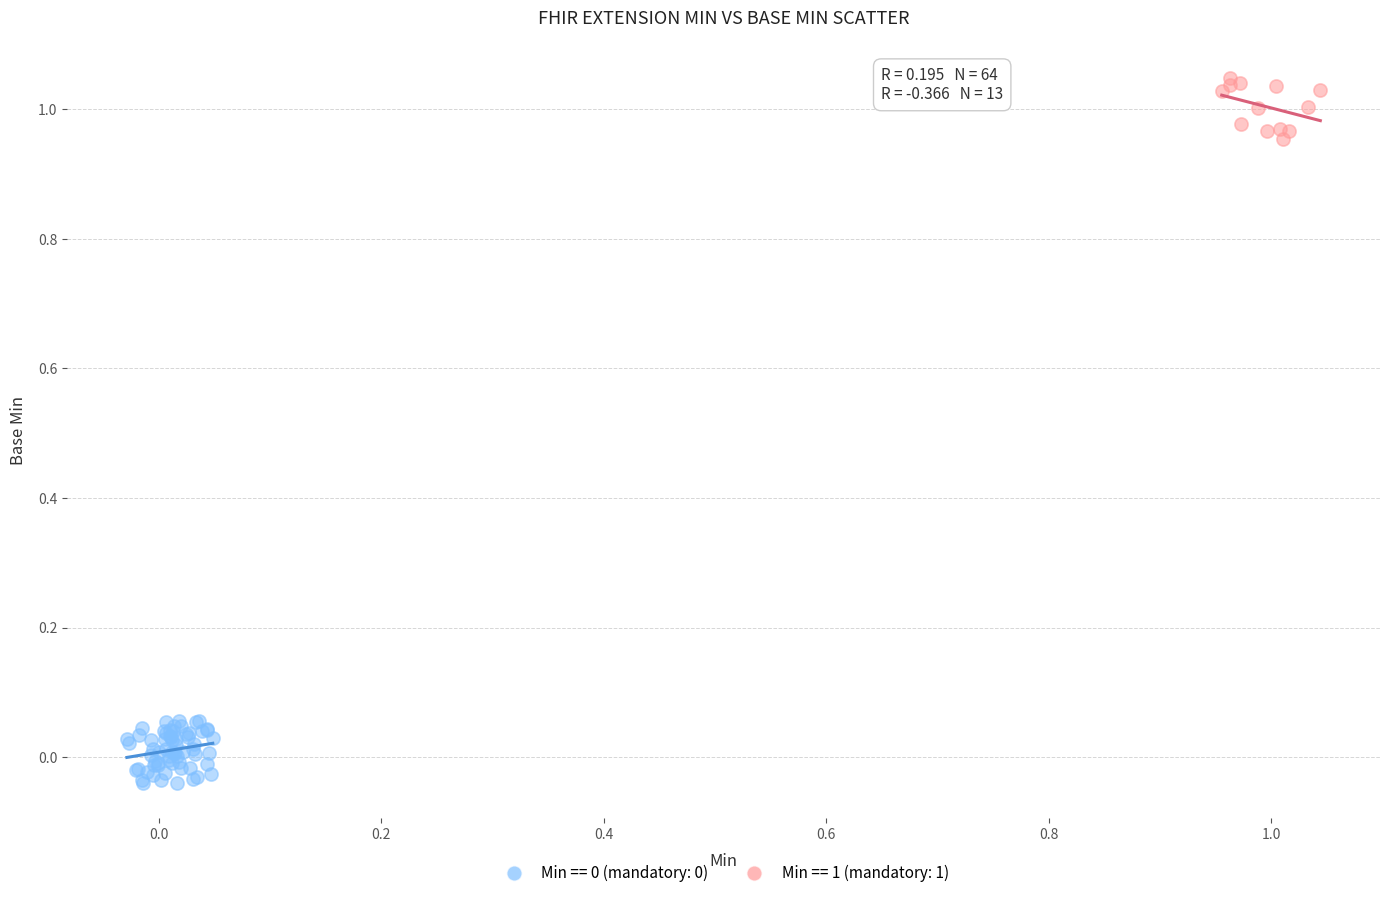

Which series contains the highest Y value?

Min == 1 (mandatory: 1)